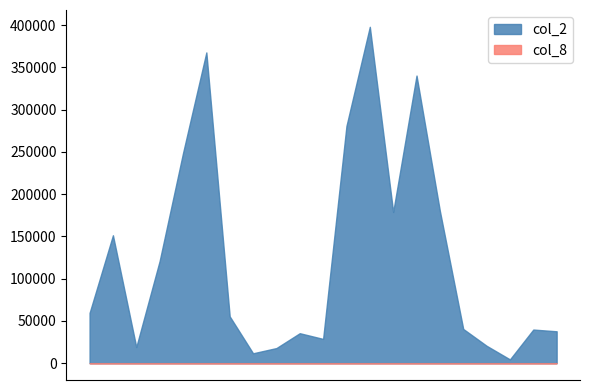

How many interior local valleys does the col_8 series have?

5